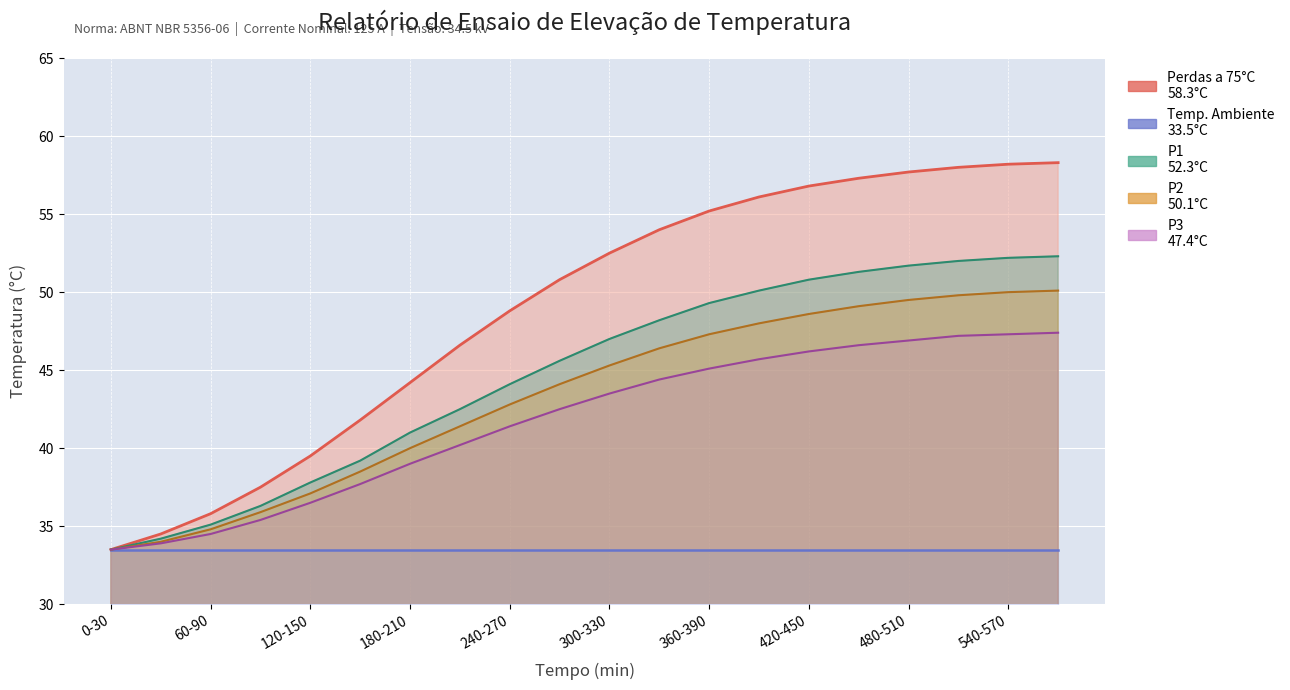

At which category does the chart reach its minimum across all series?

0-30